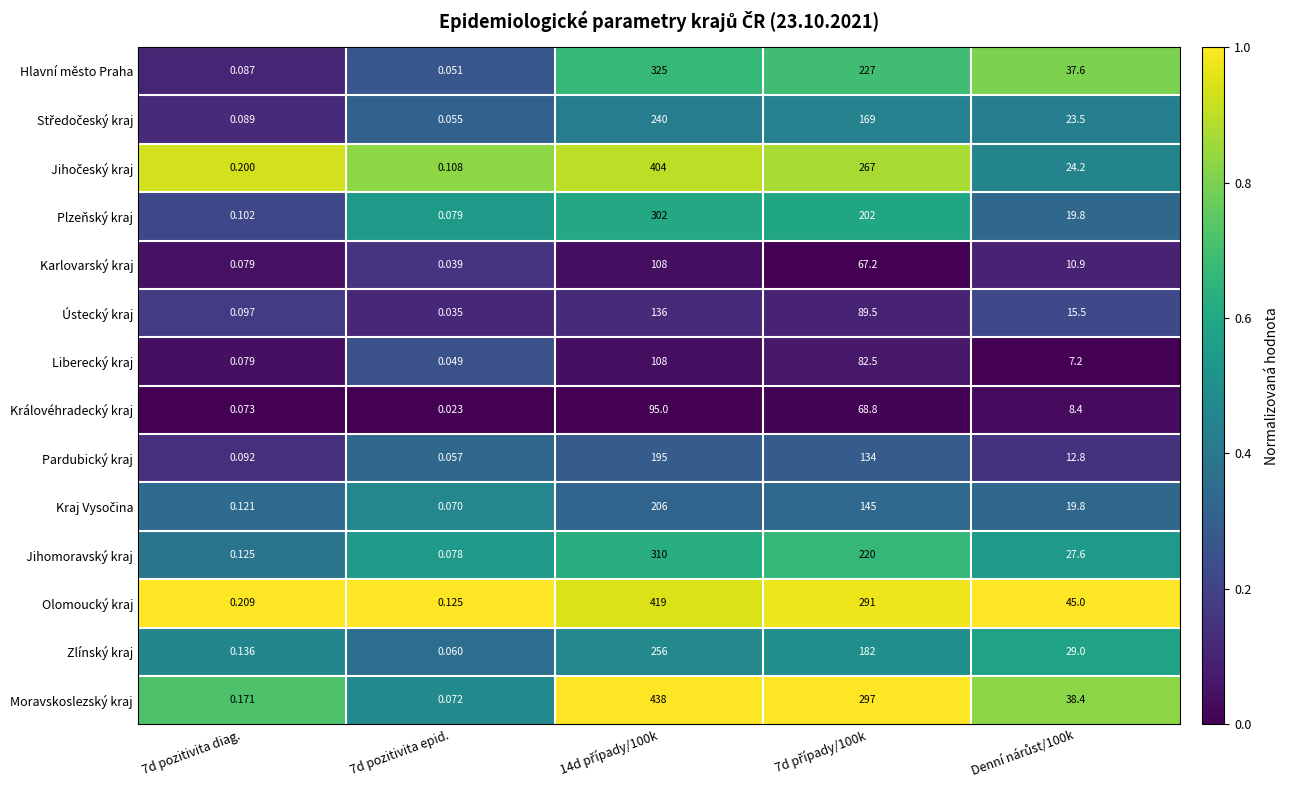

Which series has the largest range (max minus min)?

Moravskoslezský kraj